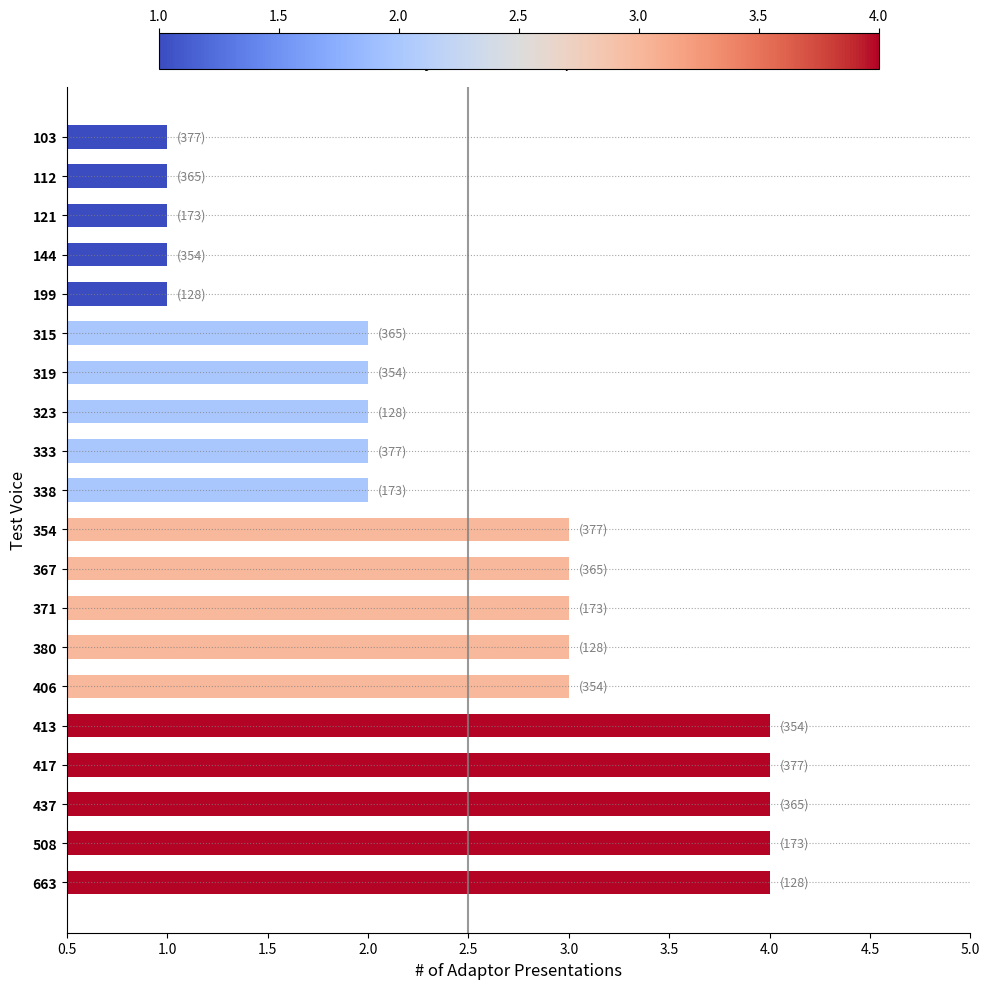

Reading bottom to top, extract all data points from this chart.

4	4	4	4	4	3	3	3	3	3	2	2	2	2	2	1	1	1	1	1